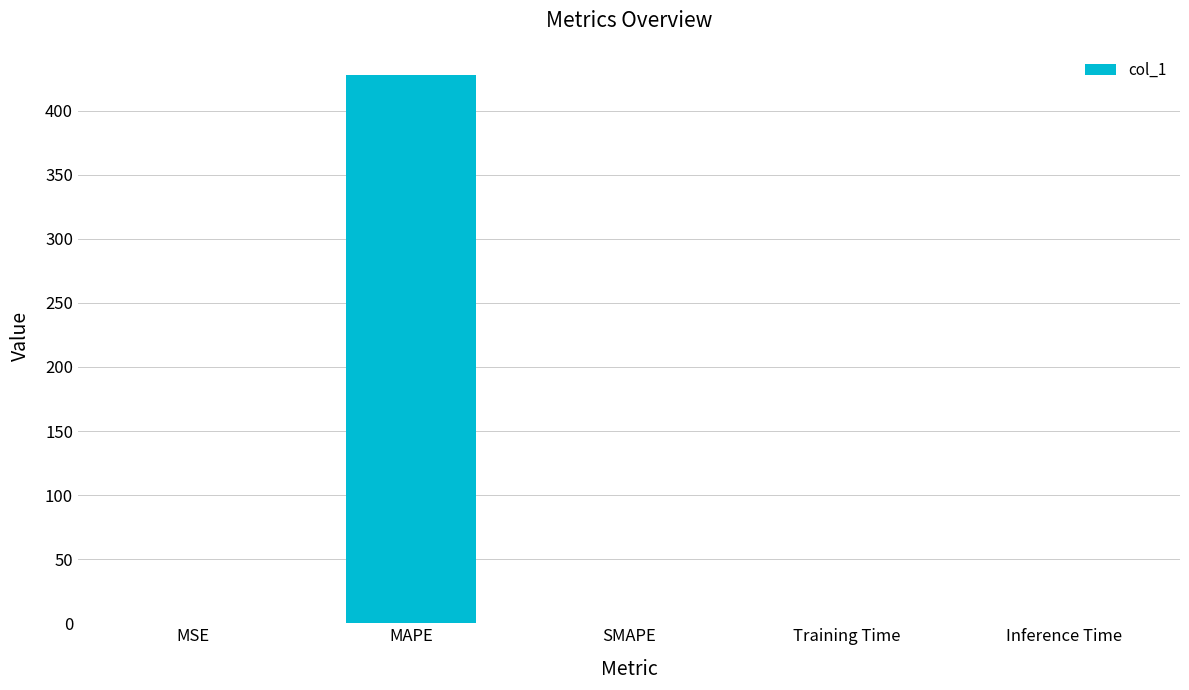

The chart shows a value of 0.0 at MSE. True or false?

True